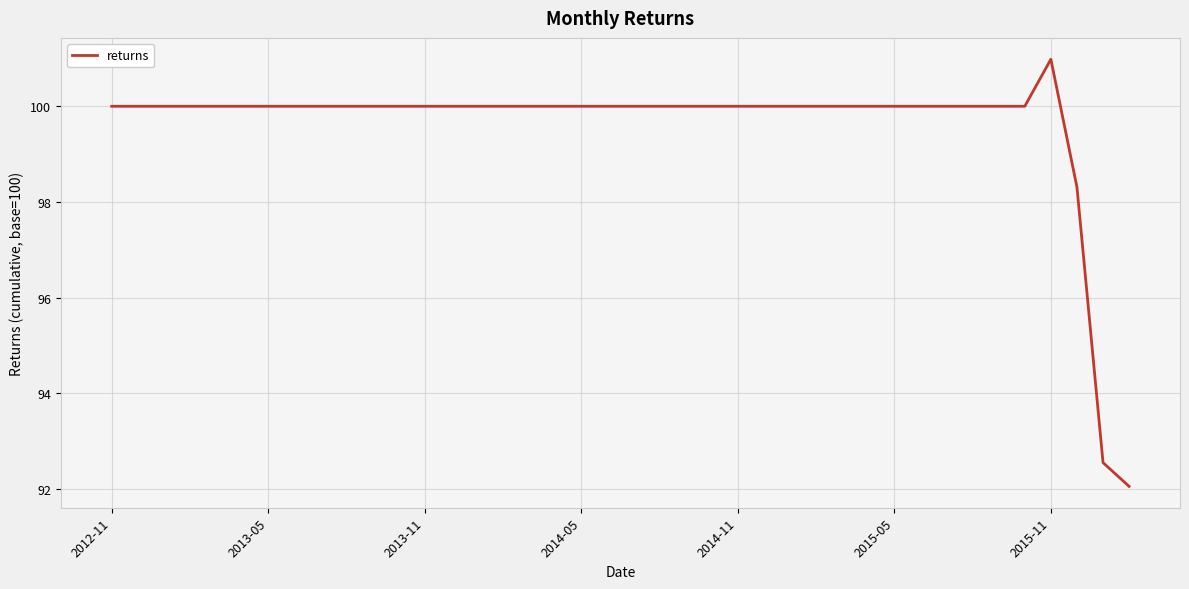

What is the greatest value displayed?

101.0